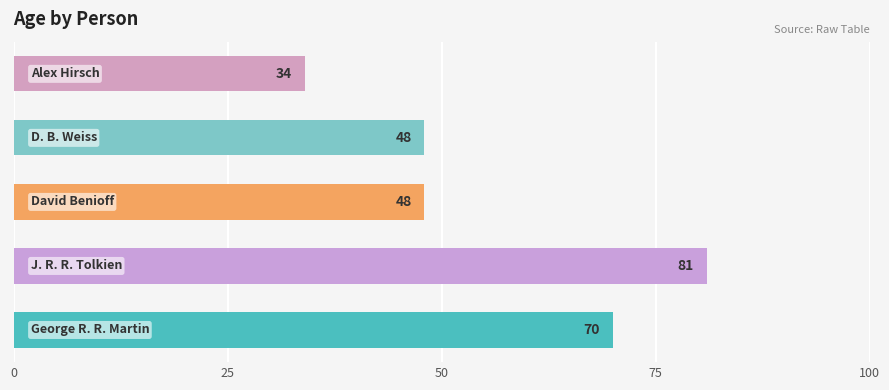

What is the maximum value shown in the chart?

81